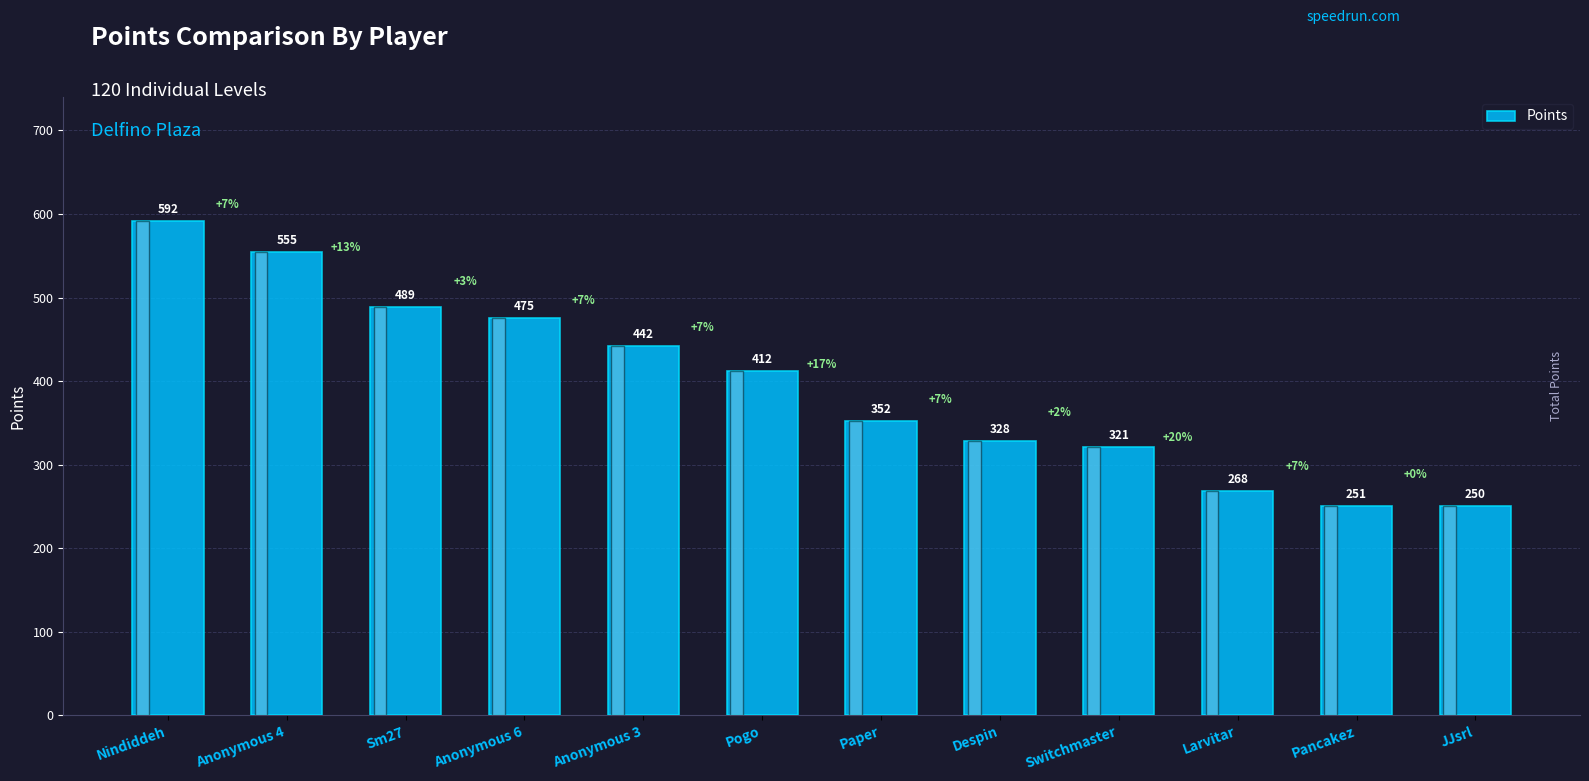

Rank the categories by value from highest to lowest.

Nindiddeh, Anonymous 4, Sm27, Anonymous 6, Anonymous 3, Pogo, Paper, Despin, Switchmaster, Larvitar, Pancakez, JJsrl